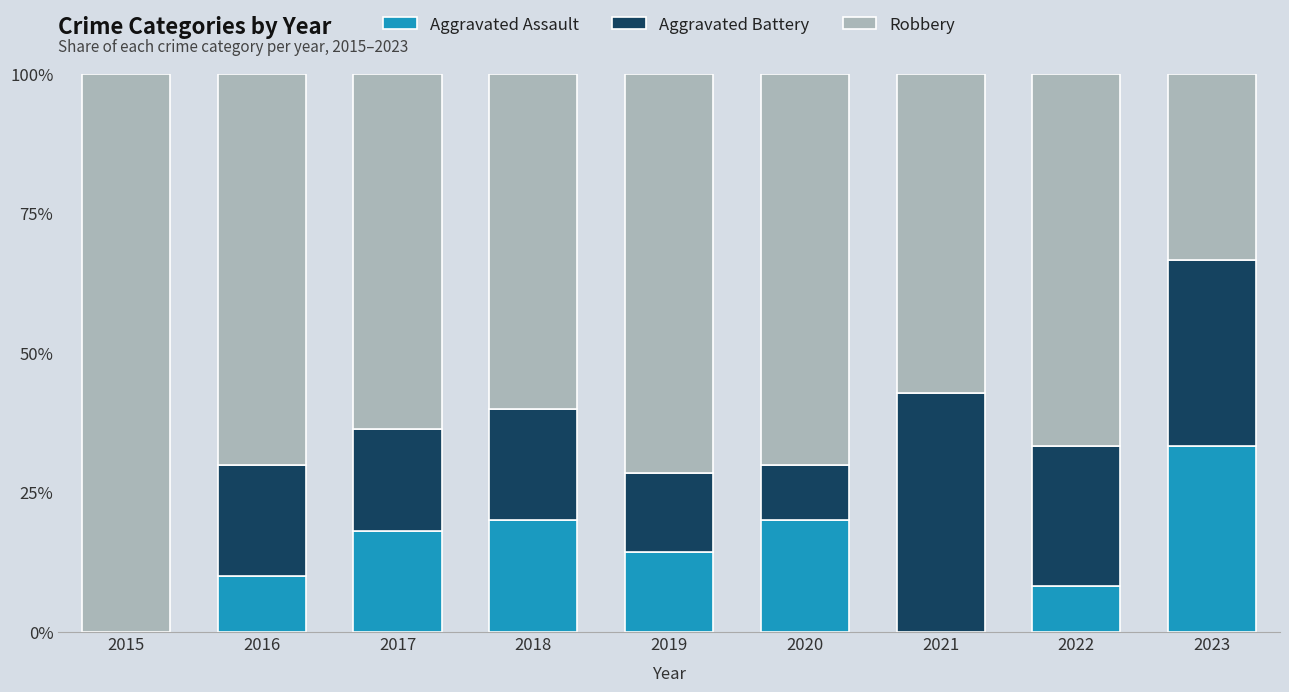

Rank the series by their maximum value, from lowest to highest.

Aggravated Assault, Aggravated Battery, Robbery